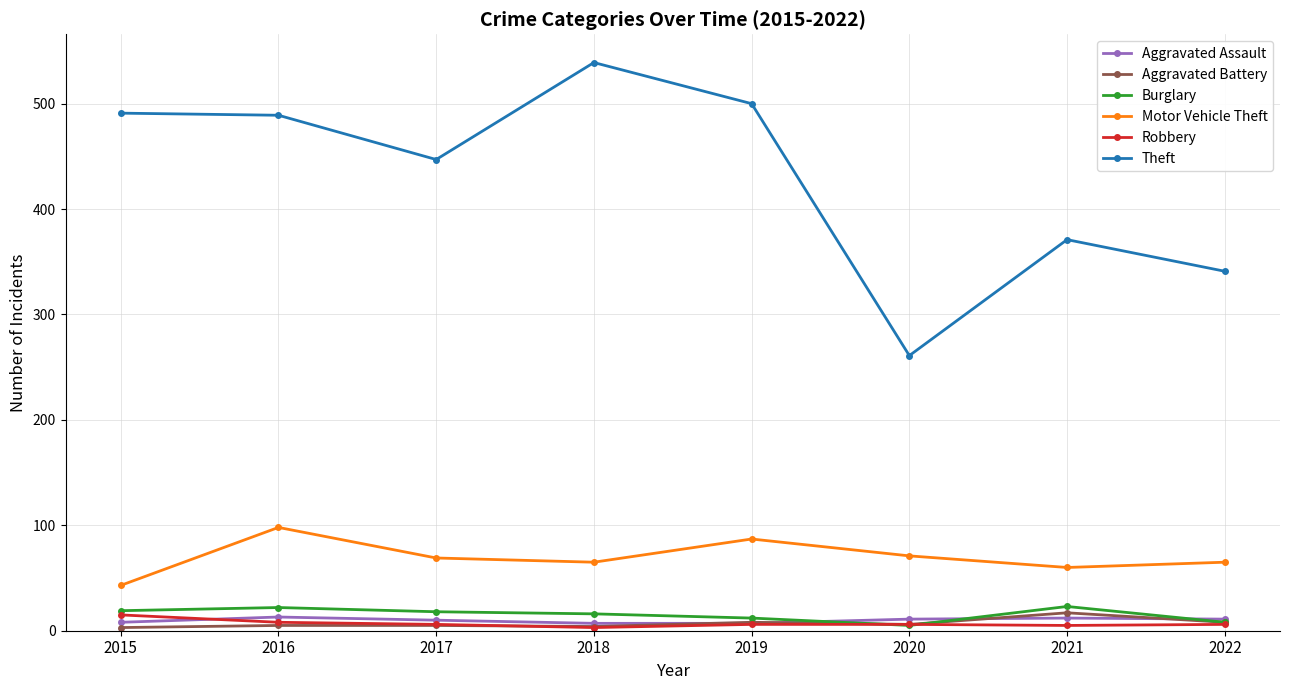

True or false: Aggravated Assault and Motor Vehicle Theft intersect in this chart.

False